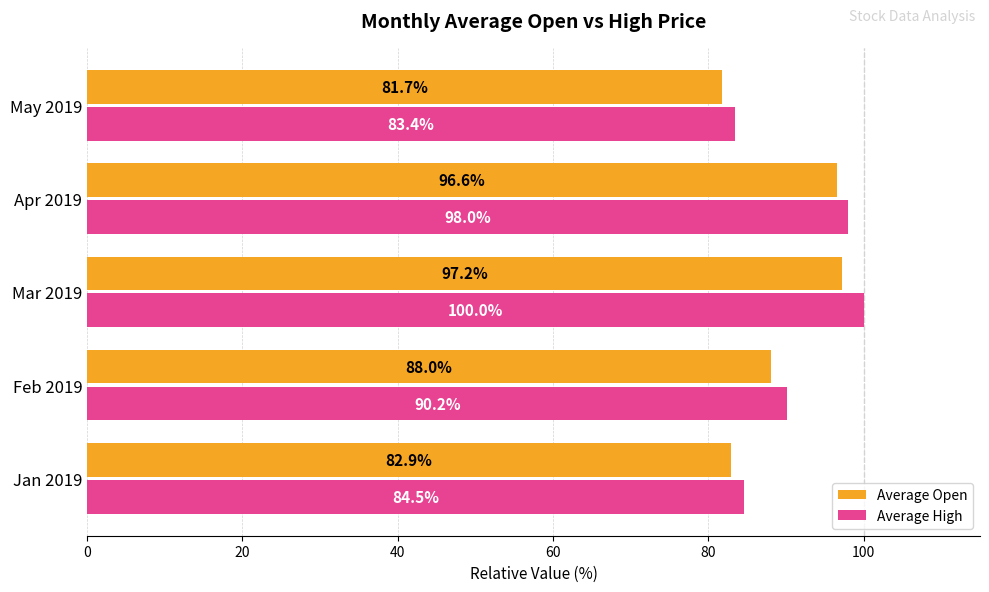

What is the greatest value displayed?

100.0